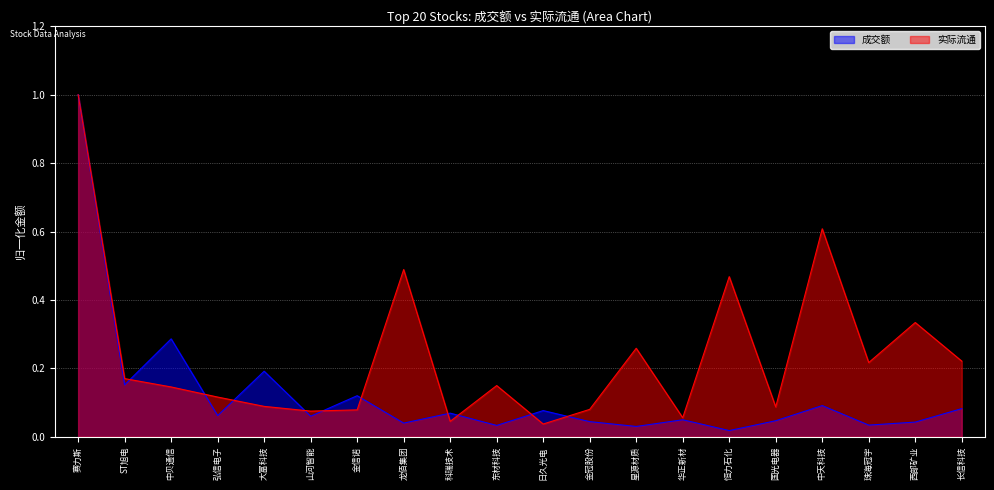

Where is the first local minimum for 成交额?

ST旭电